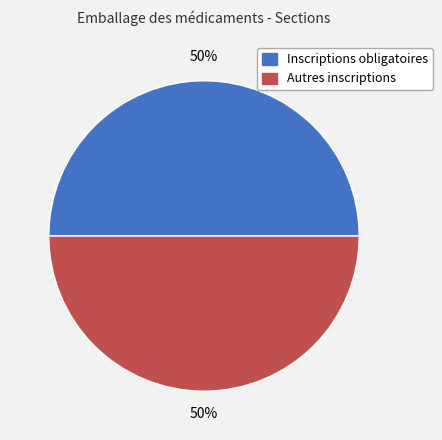

How many segments does this pie chart have?

2